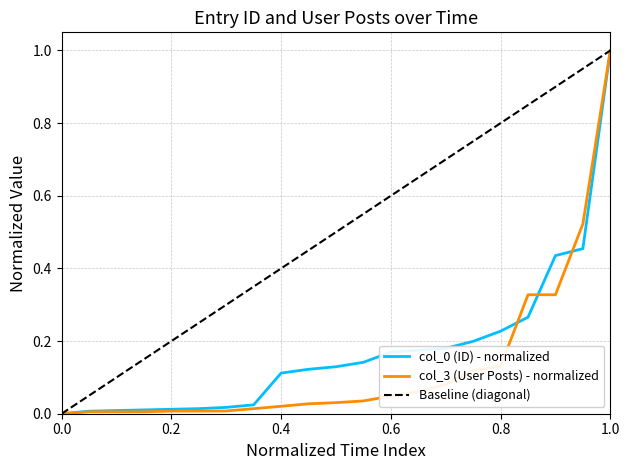

Which category has the highest value in the col_3 (User Posts) - normalized series?

1.0